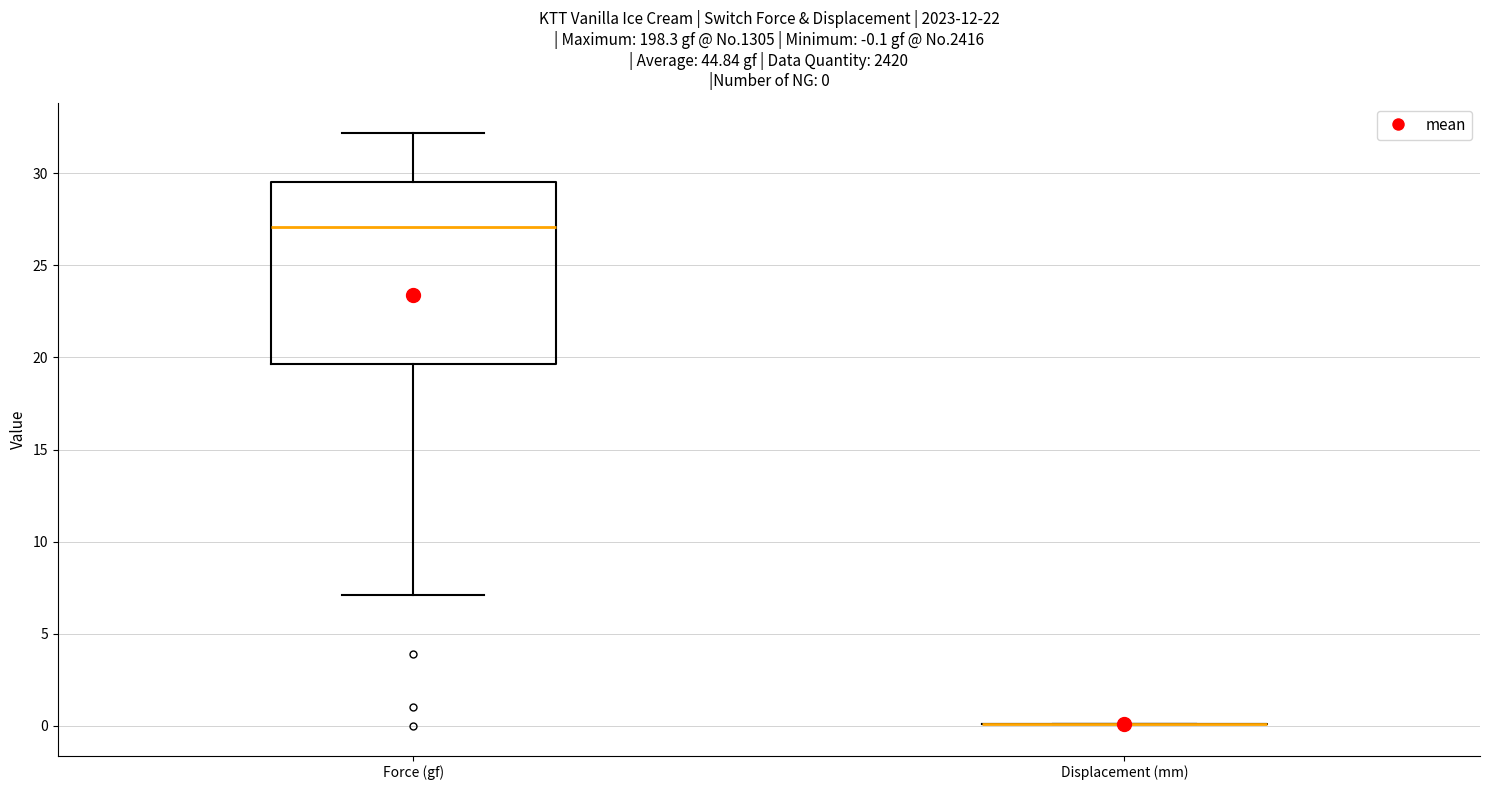

Which box is the tallest, from its lower edge to its upper edge?

Force (gf)